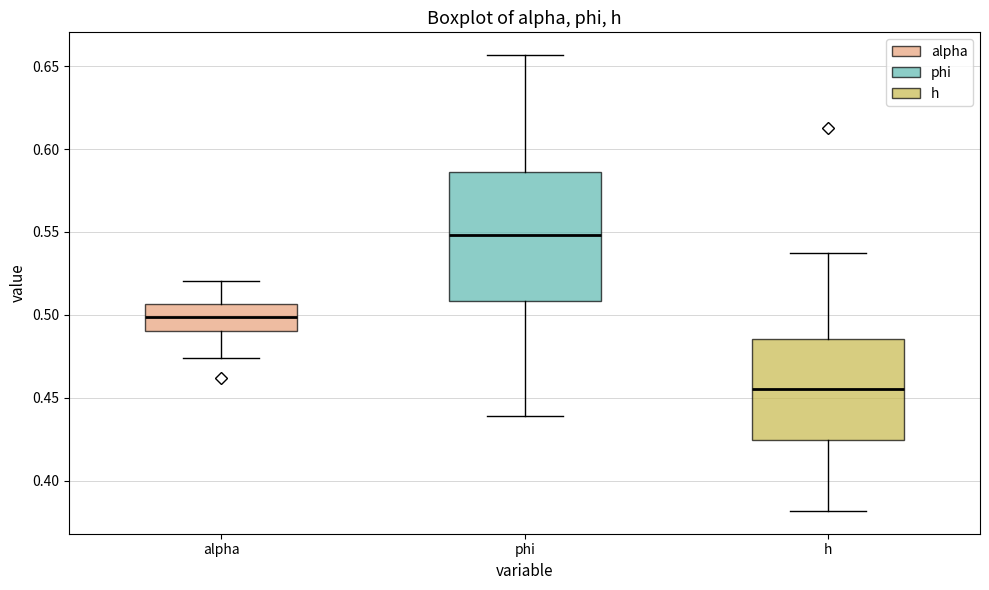

Reading left to right, transcribe this box plot: for each box, give where its median line is, the range the box spans, and where its two whiskers end, as read against the y-axis. The values are not printed on the chart, so give them approximately, as read against the axis.

alpha: median 0.500, box 0.490 to 0.505, whiskers 0.475 to 0.520
phi: median 0.550, box 0.510 to 0.585, whiskers 0.440 to 0.655
h: median 0.455, box 0.425 to 0.485, whiskers 0.380 to 0.535